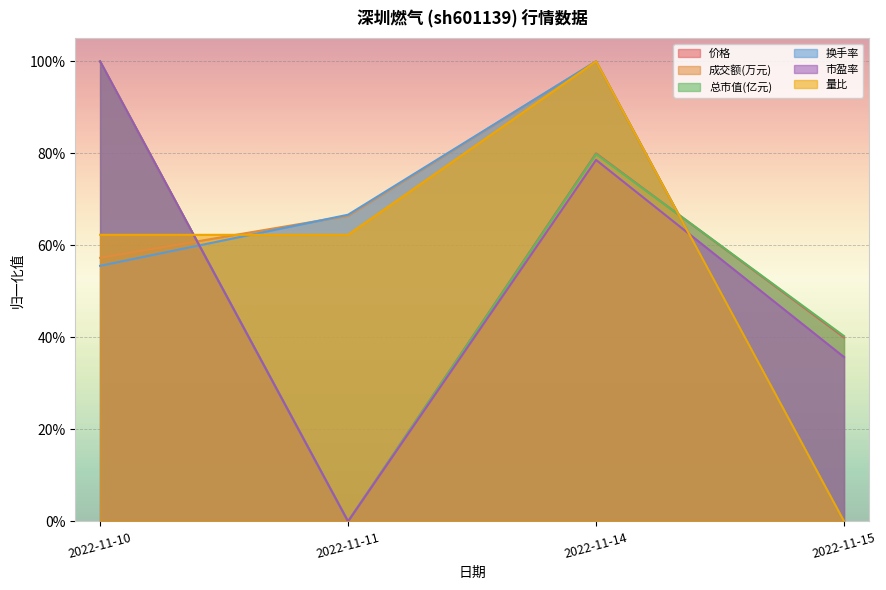

Is the value of 市盈率 at 2022-11-10 greater than the value of 量比 at 2022-11-14?

No